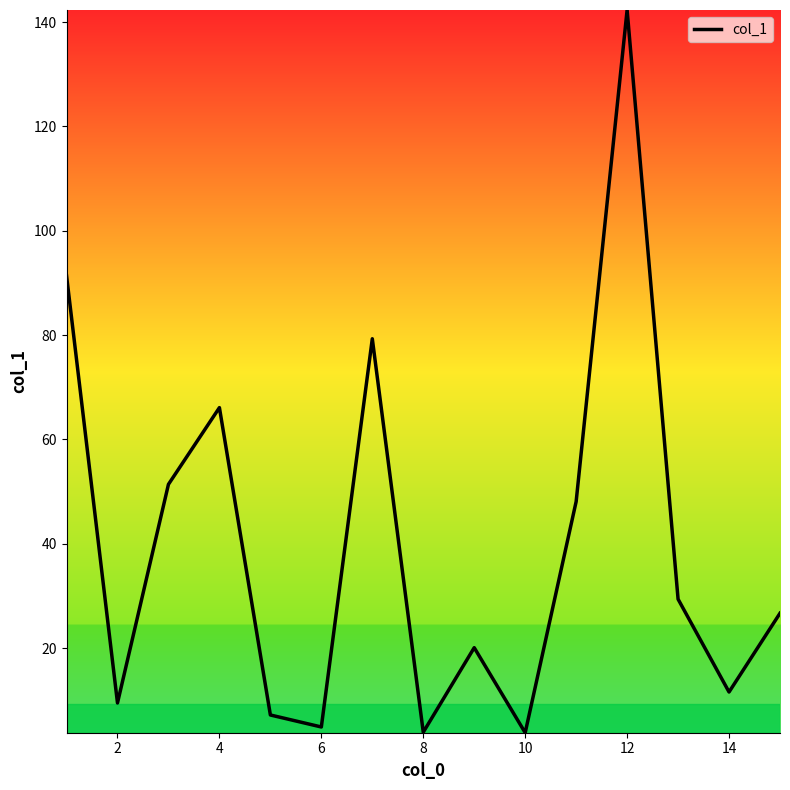

What is the difference between the maximum and minimum values?

138.5